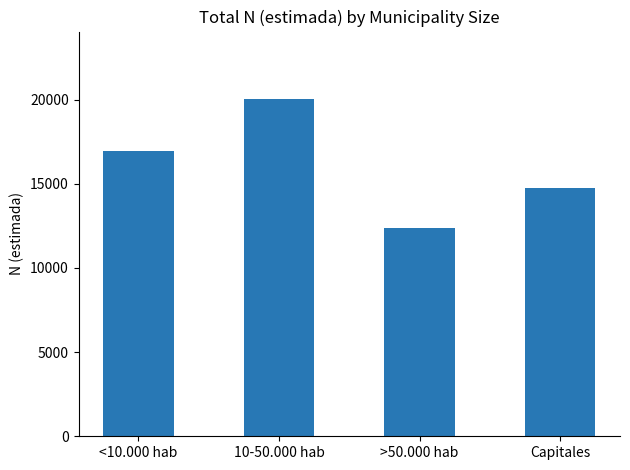

The value at 10-50.000 hab is 32765. True or false?

False